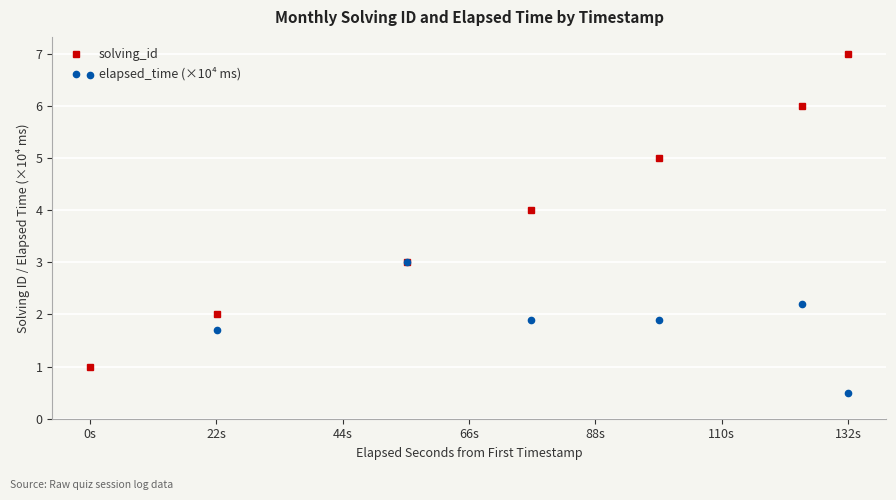

How many interior local peaks does the elapsed_time (×10⁴ ms) series have?

2